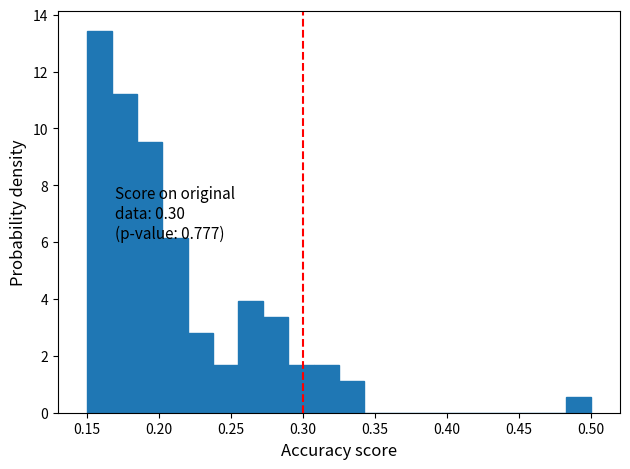

Read against the x-axis, roughly where is the centre of the tallest bar?

0.160